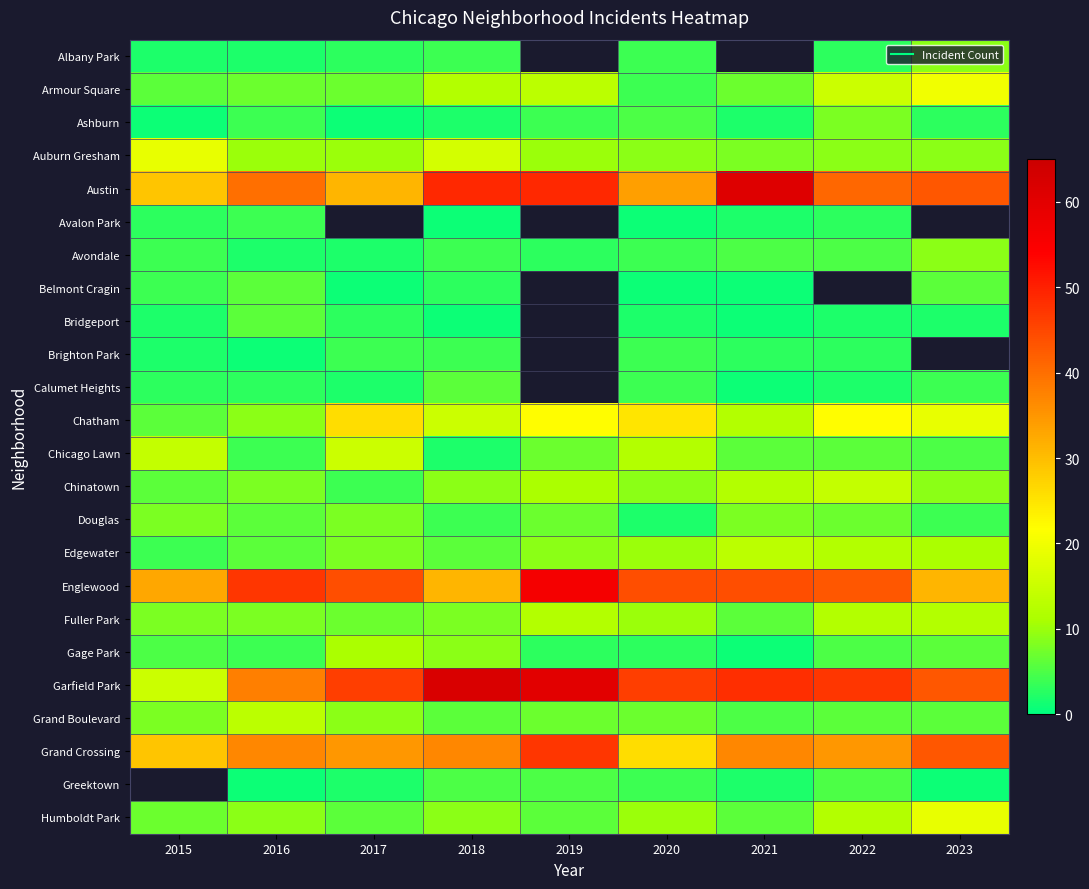

Rank the series at 2015 from highest to lowest value.

Englewood, Austin, Grand Crossing, Auburn Gresham, Garfield Park, Chicago Lawn, Douglas, Fuller Park, Grand Boulevard, Armour Square, Chatham, Chinatown, Gage Park, Avondale, Belmont Cragin, Edgewater, Avalon Park, Calumet Heights, Albany Park, Bridgeport, Brighton Park, Ashburn, Greektown, Humboldt Park